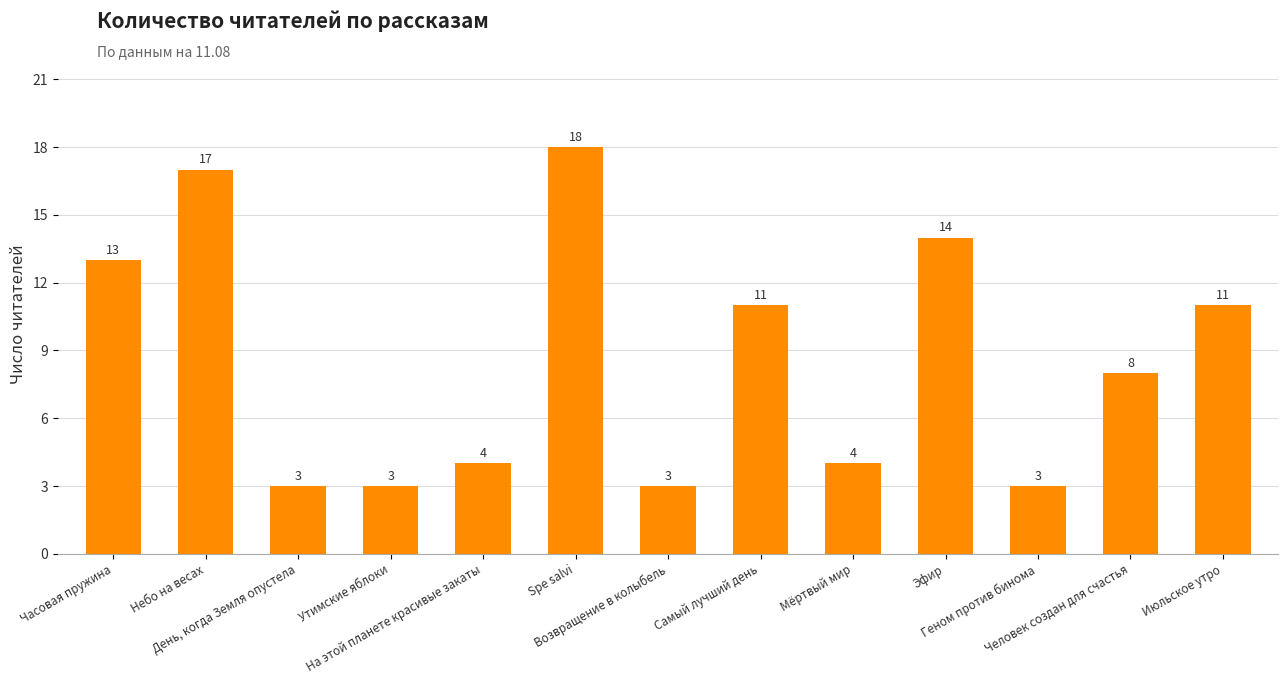

What is the difference between the maximum and minimum values?

15